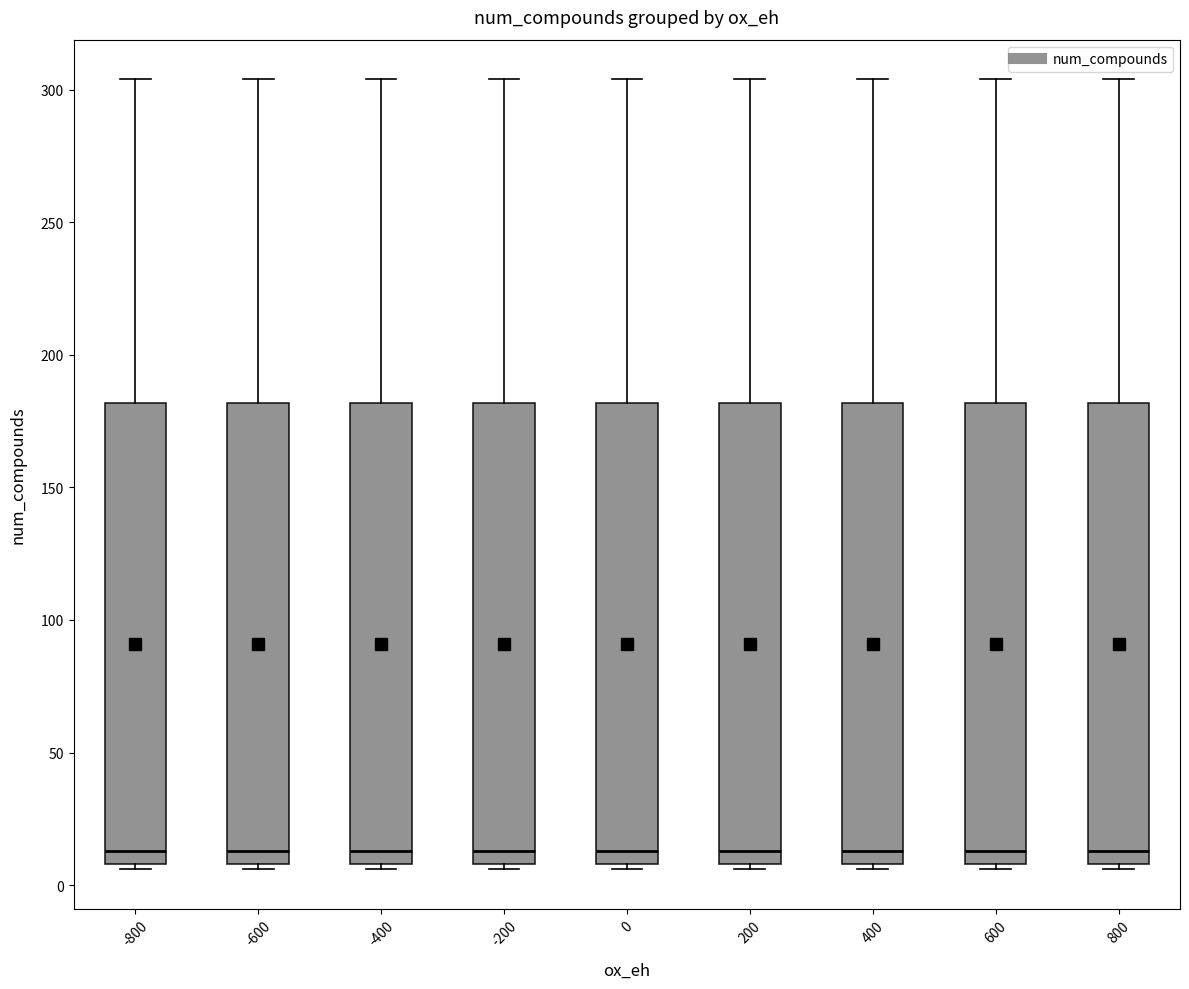

Where is the lower edge of the box at x = 800 on the y-axis? The values are not printed on the chart, so give them approximately, as read against the axis.

10